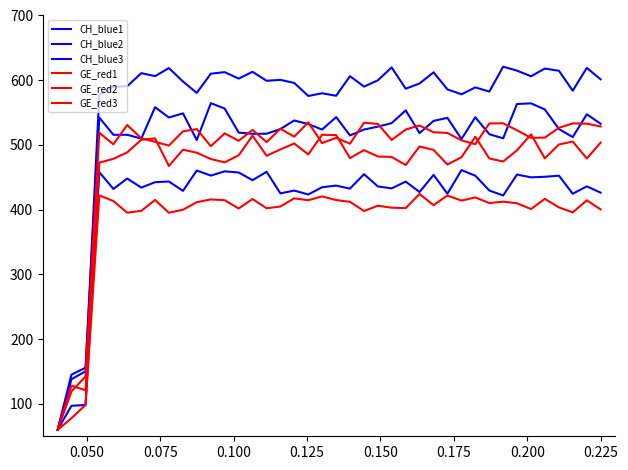

Is this an area chart (filled region under the line)?

No